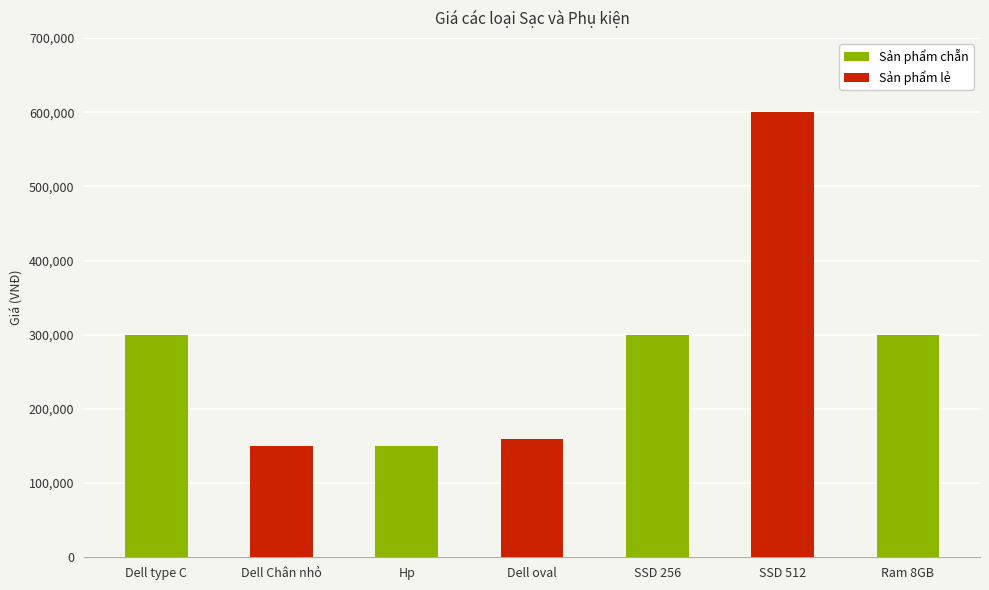

What is the value of the 1st bar from the left?

300000